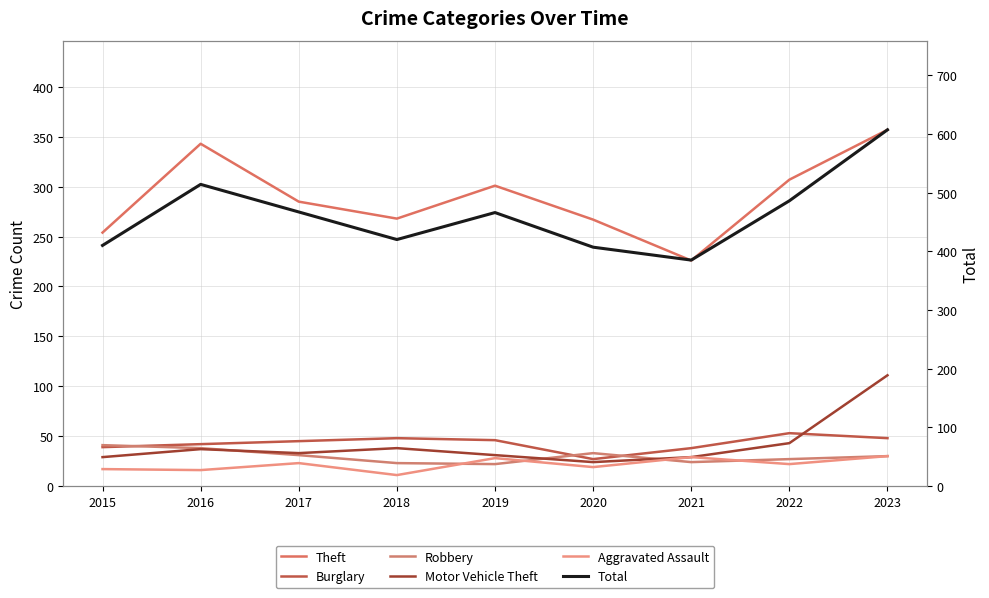

The Theft series shows 355 at 2018. True or false?

False